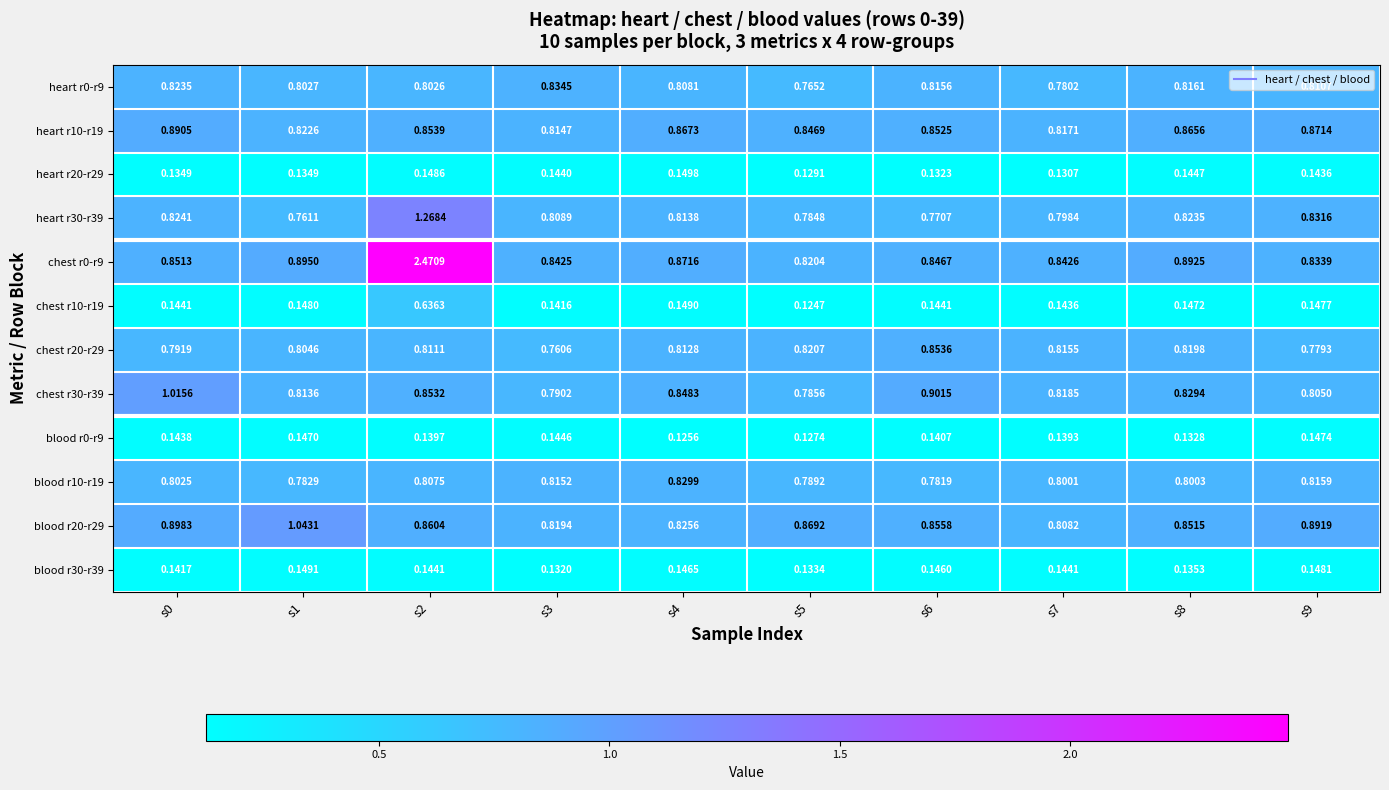

Rank the series at s7 from lowest to highest value.

heart r20-r29, blood r0-r9, chest r10-r19, blood r30-r39, heart r0-r9, heart r30-r39, blood r10-r19, blood r20-r29, chest r20-r29, heart r10-r19, chest r30-r39, chest r0-r9